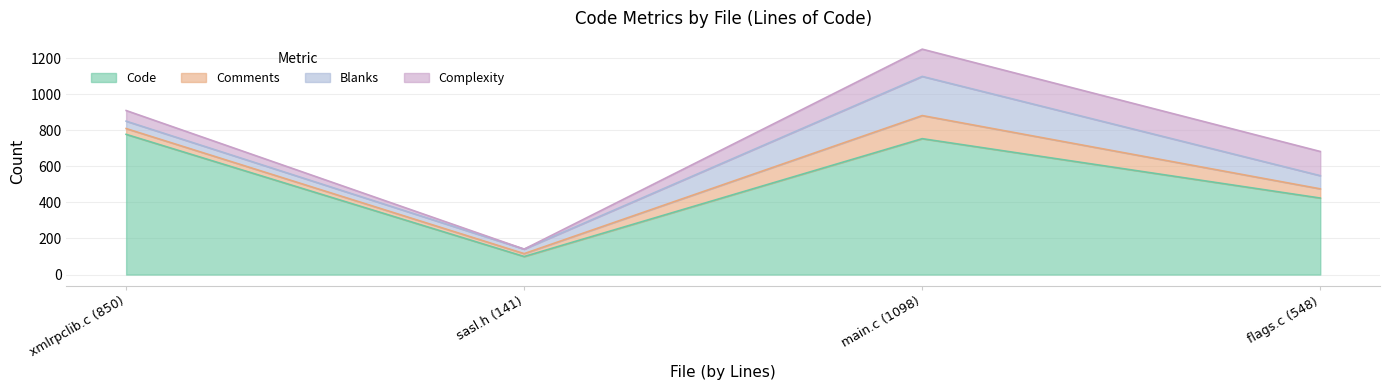

Where does the Complexity series first go above 134?

main.c (1098)